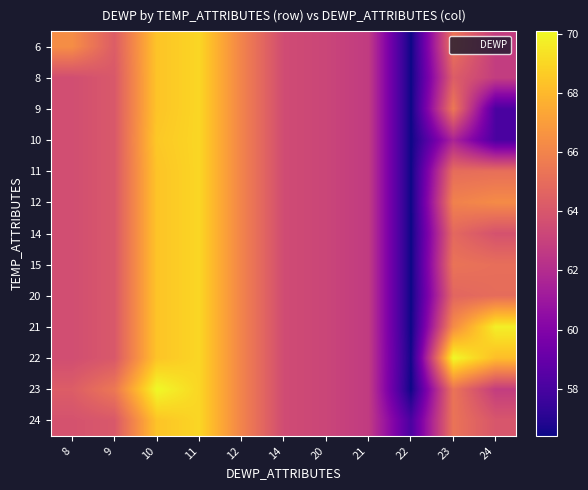

At how many categories does at least one series exceed 63?

9